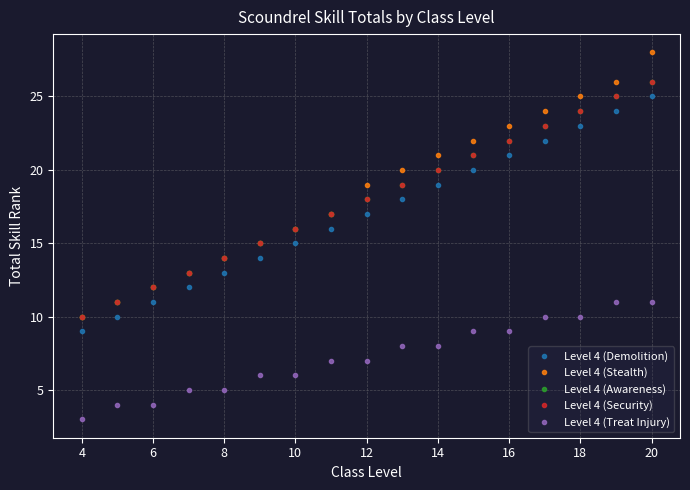

Is this an area chart (filled region under the line)?

No